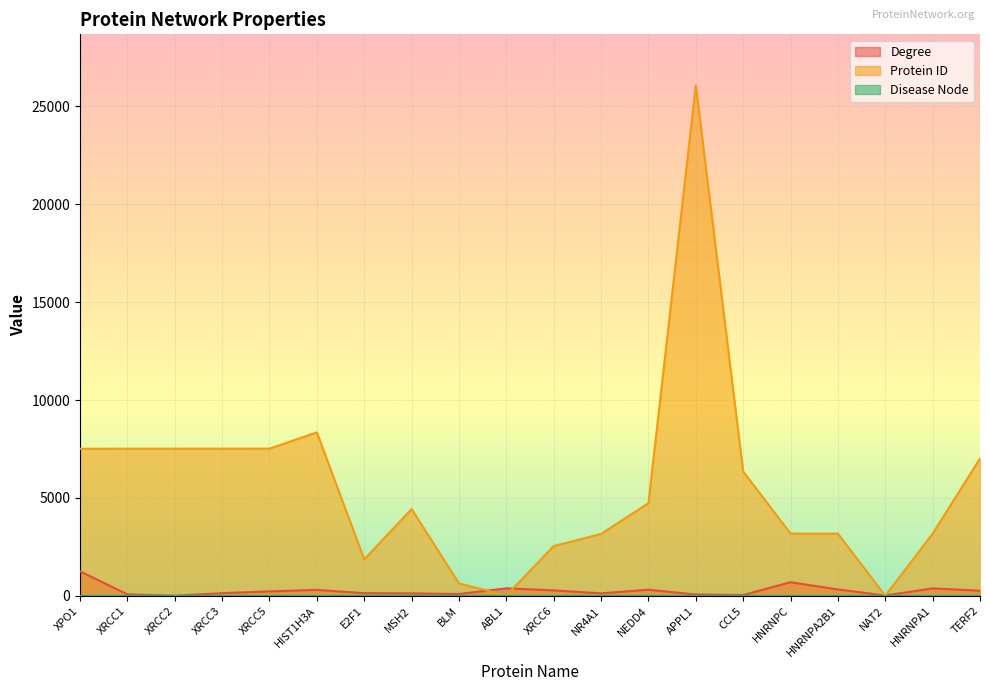

At which category is the sum across all series the highest?

APPL1